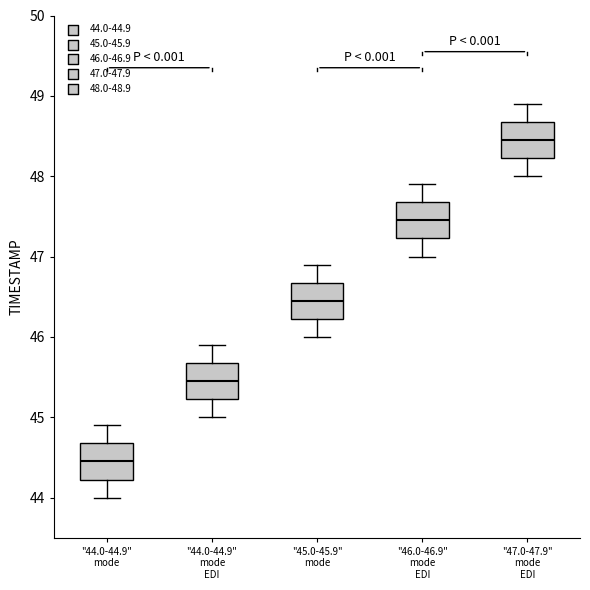

Where is the upper edge of the box for "47.0-47.9" mode EDI on the y-axis? The values are not printed on the chart, so give them approximately, as read against the axis.

48.7